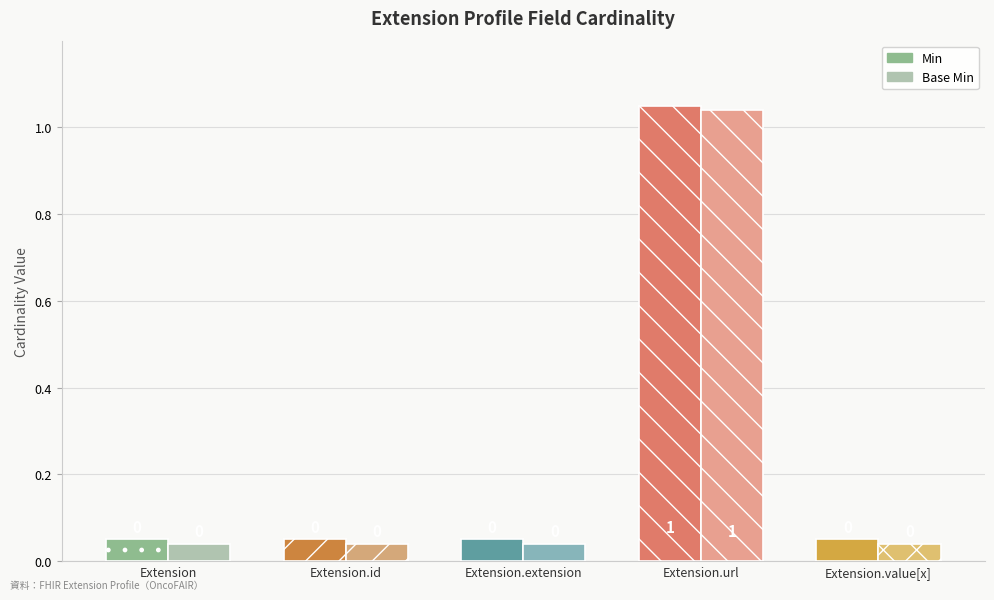

What is the label of the 2nd bar from the right?

Extension.url